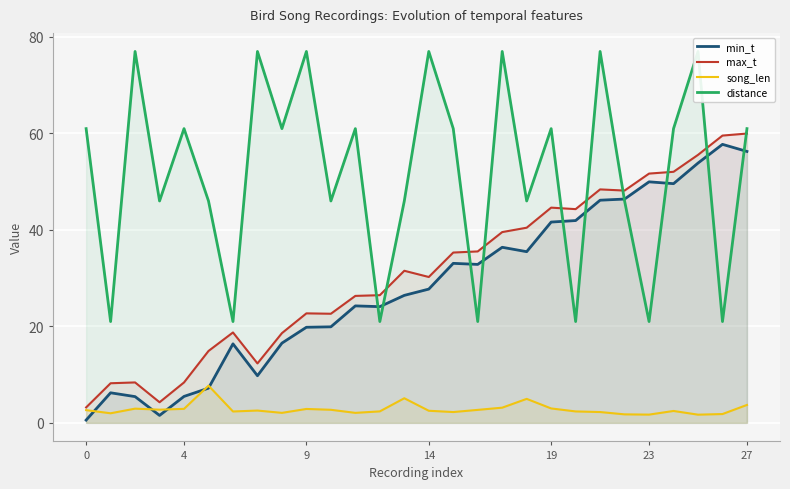

What is the difference between the maximum and minimum values in the distance series?

56.0